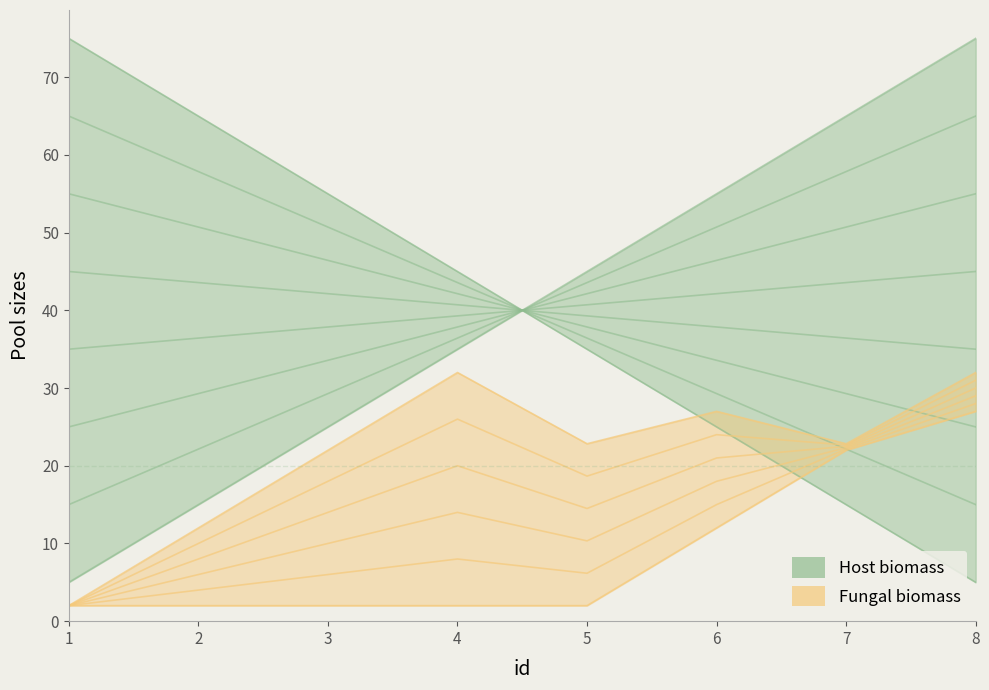

True or false: Fungal biomass and mag cross at least once.

True